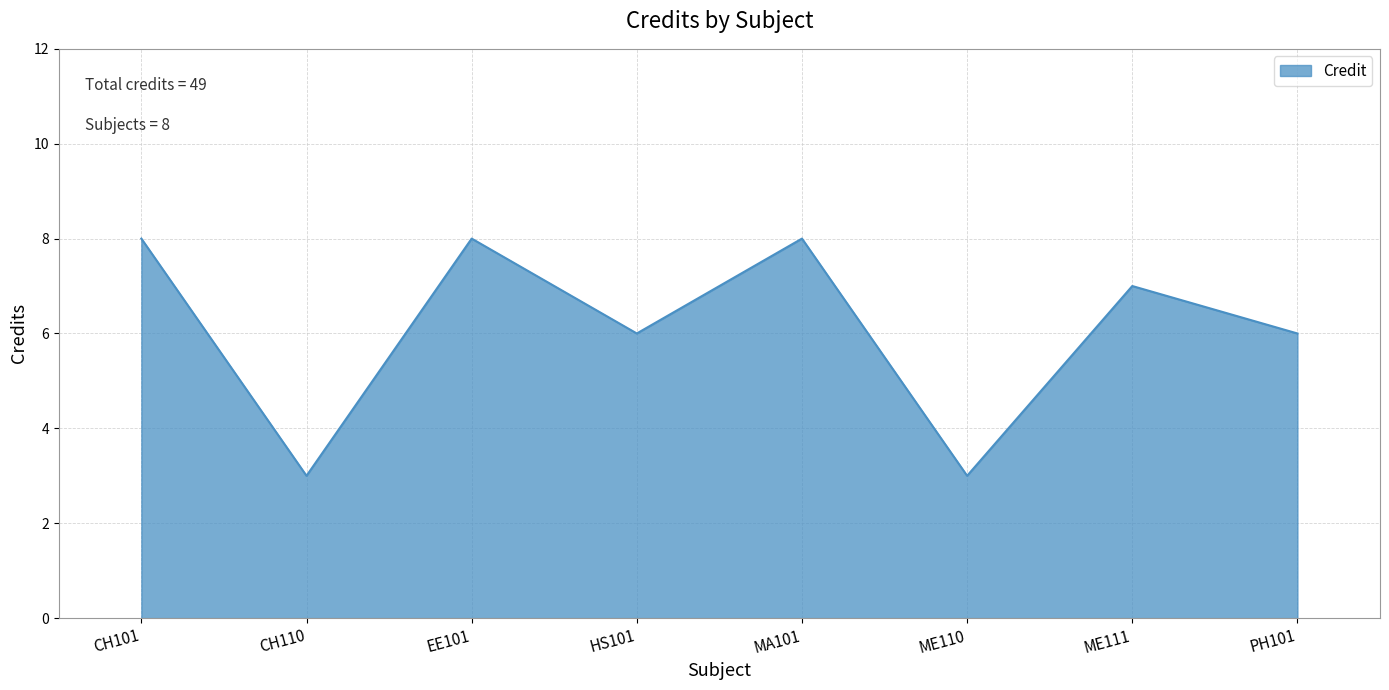

What position from the left is ME111?

7